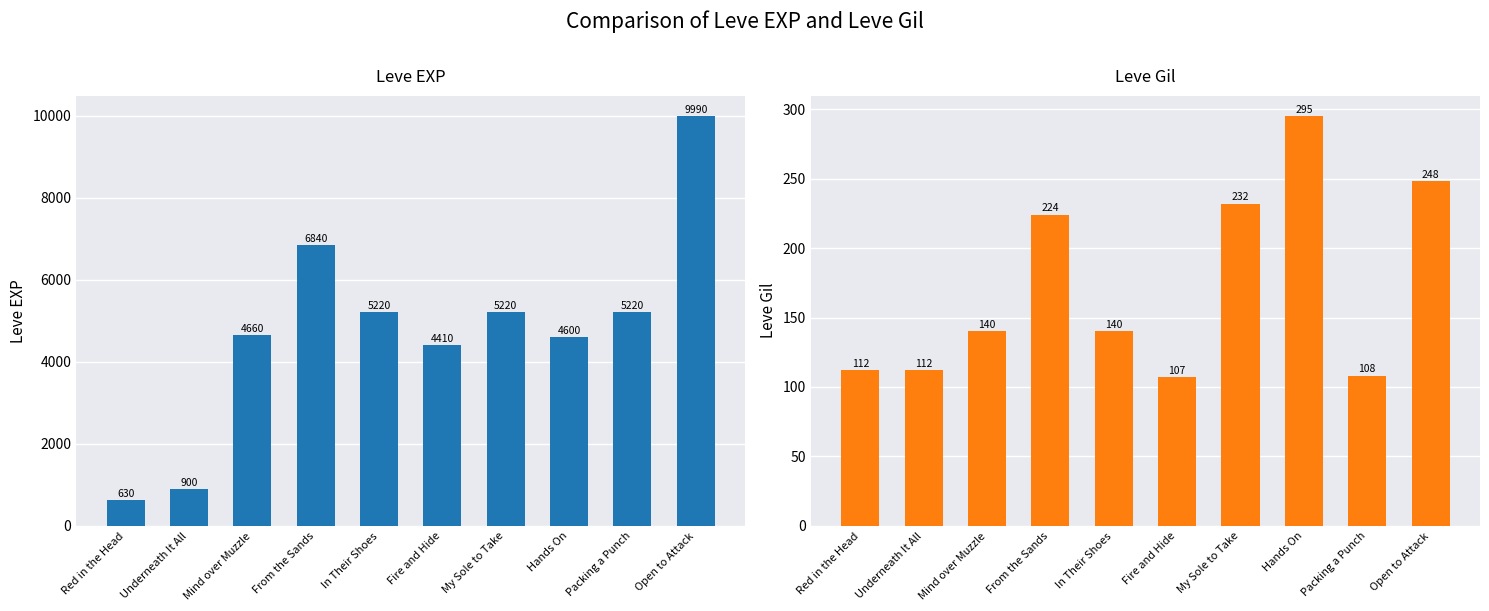

The value of Leve EXP at From the Sands is 2909. True or false?

False